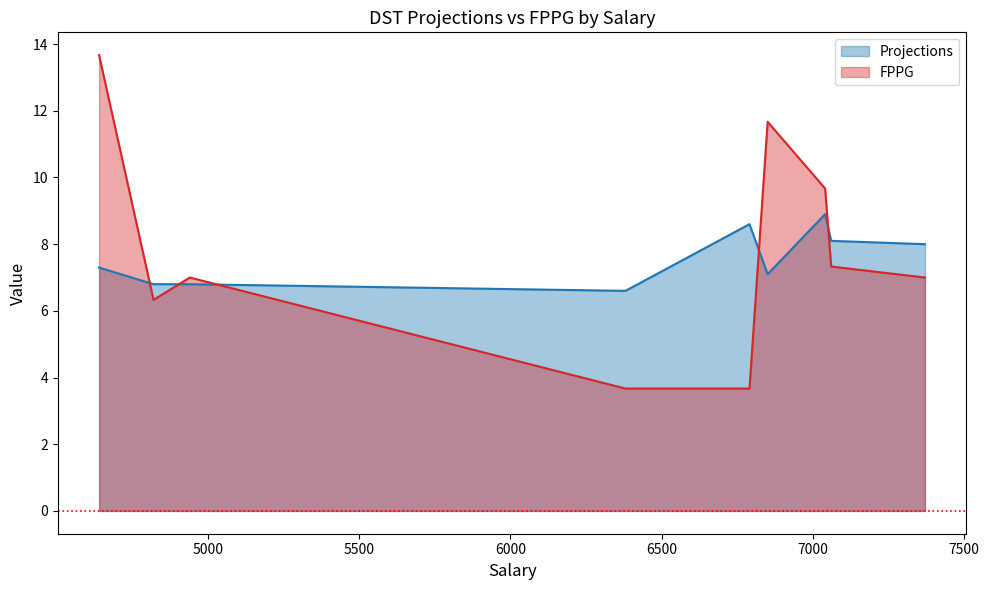

What is the minimum value shown in the chart?

3.7